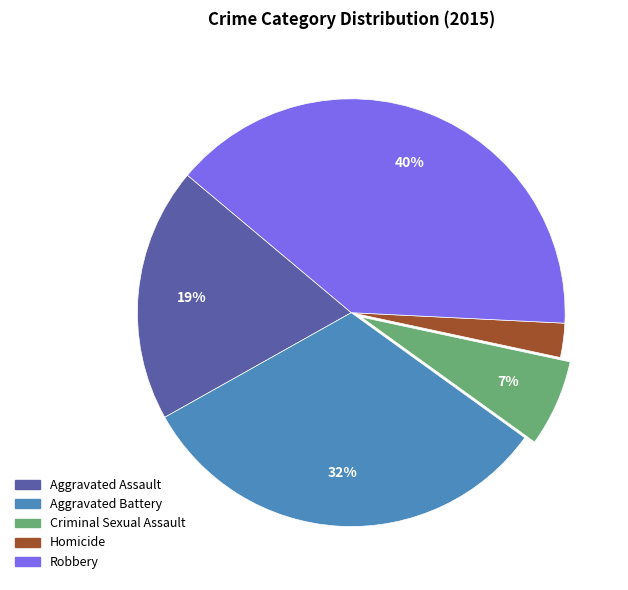

True or false: Criminal Sexual Assault accounts for 16% of the total.

False